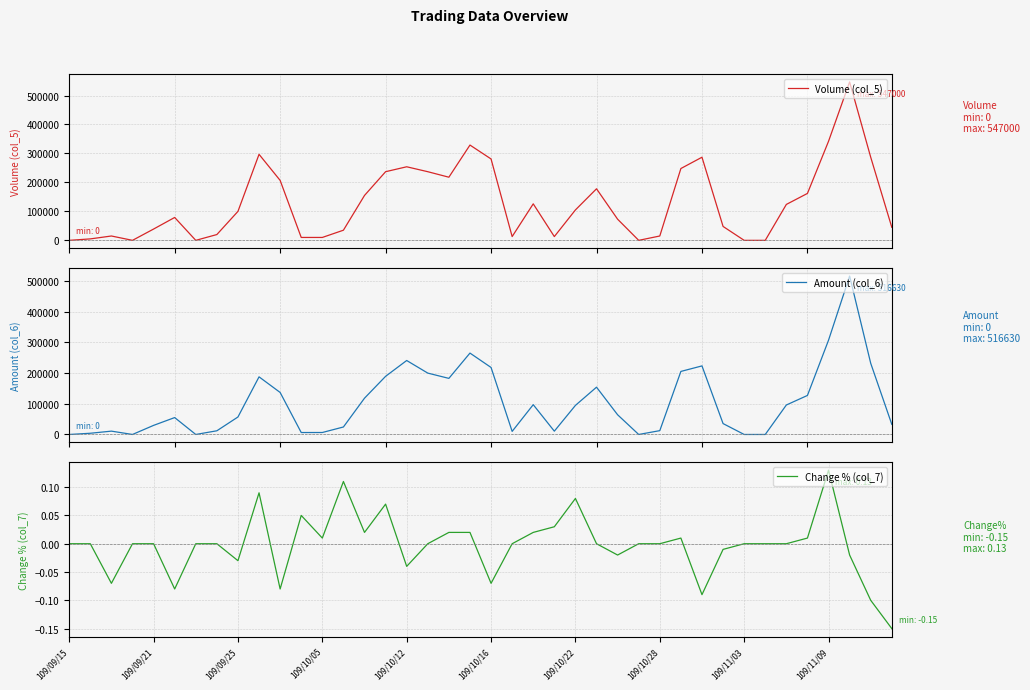

True or false: Volume (col_5) and Amount (col_6) intersect in this chart.

False